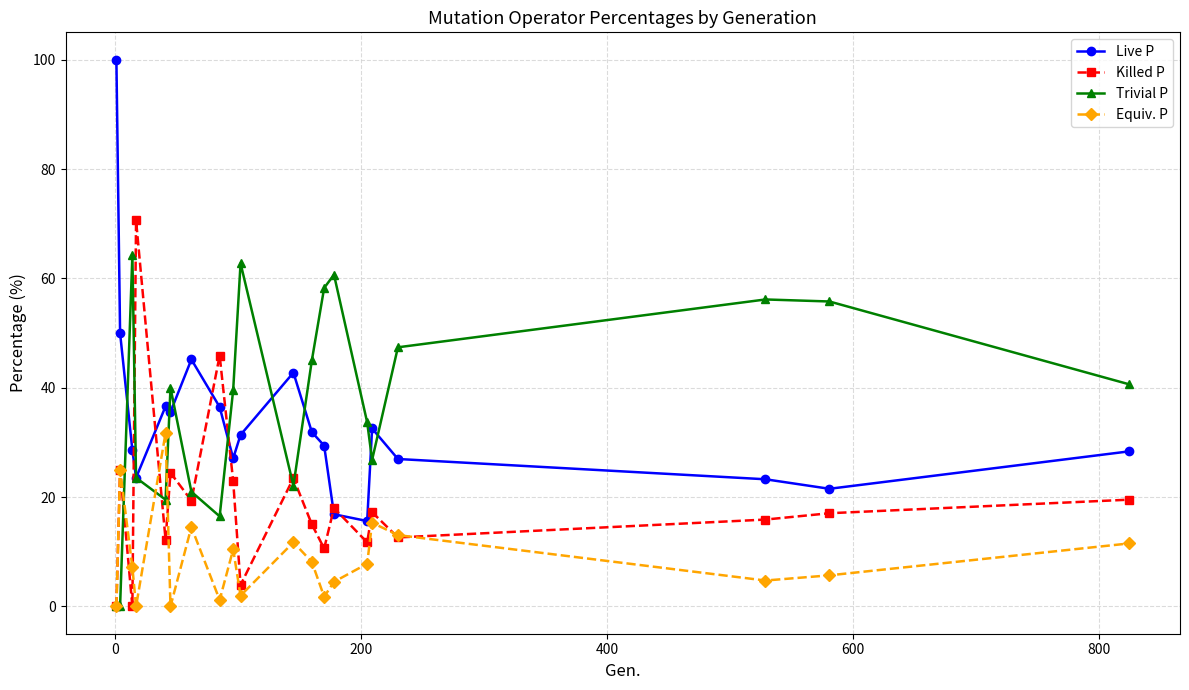

Which series has the widest spread of values?

Live P